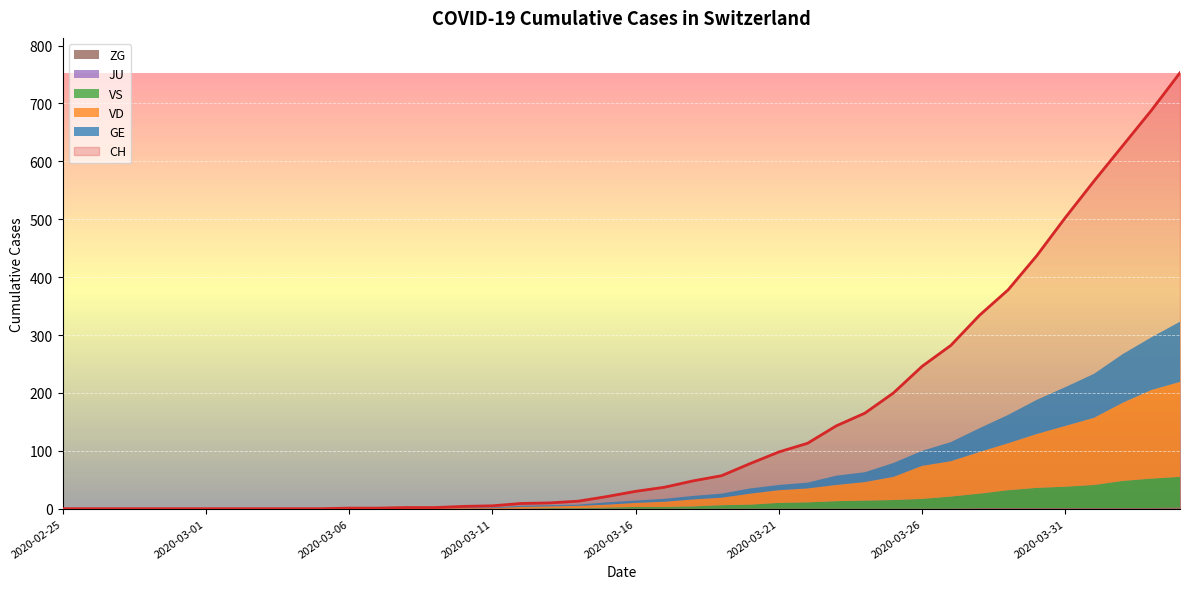

Is it true that CH equals 37 at 2020-03-17?

True